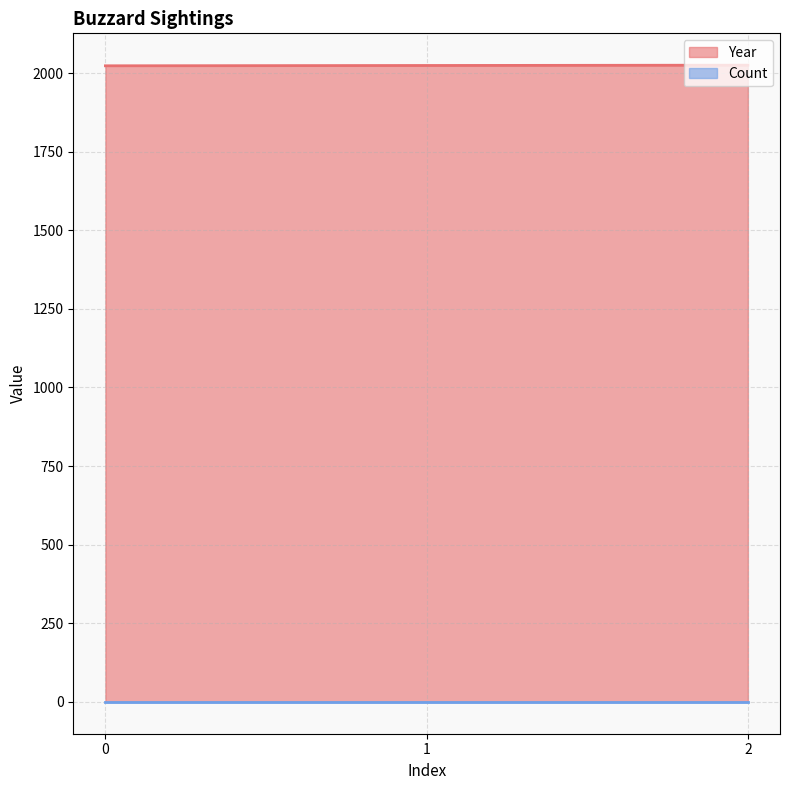

How many series are shown in this chart?

2